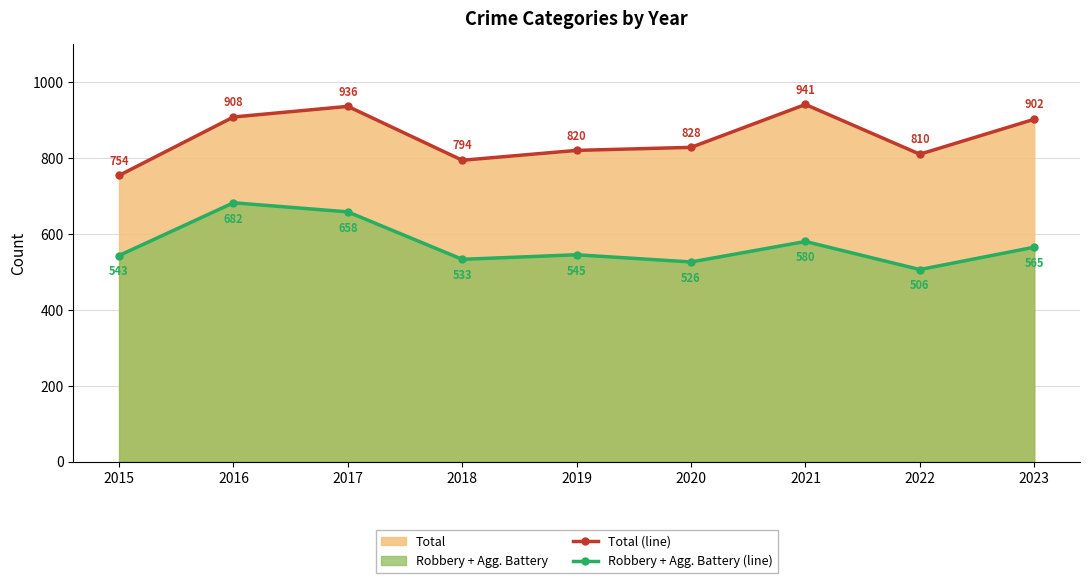

What is the difference between the maximum and minimum values in the Robbery + Agg. Battery (line) series?

176